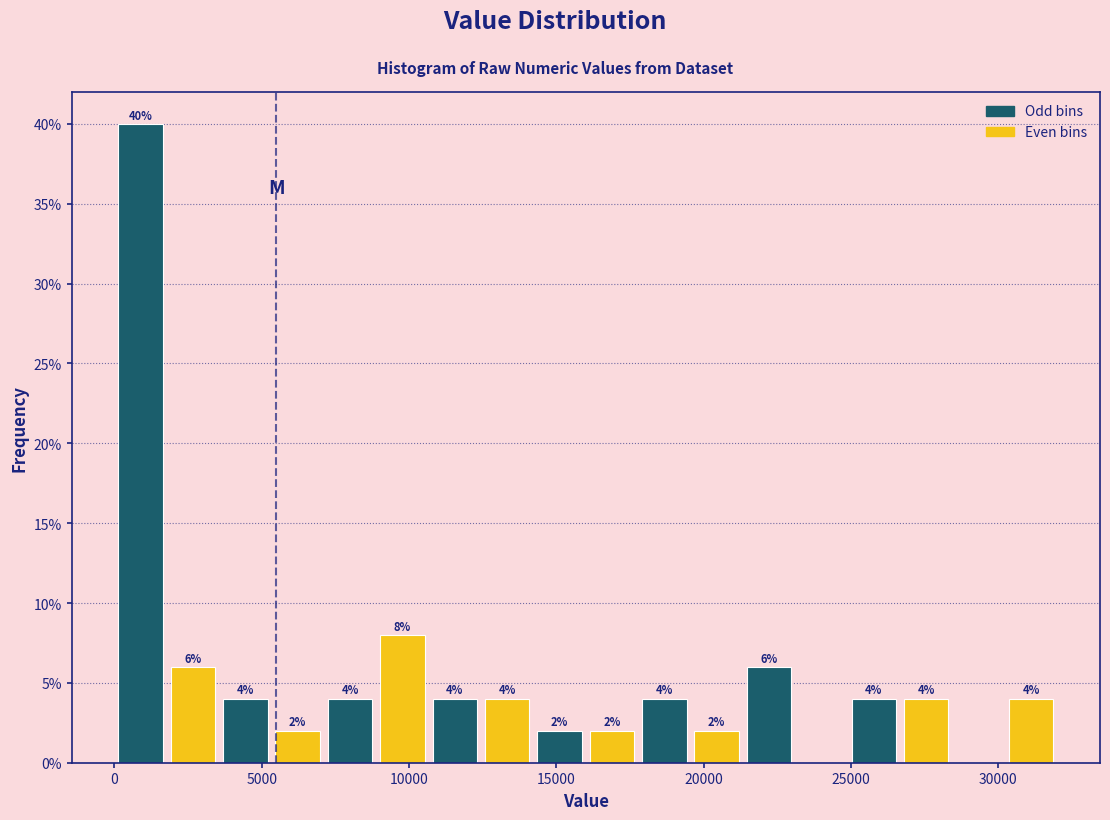

Read against the x-axis, roughly where is the centre of the tallest bar?

1000